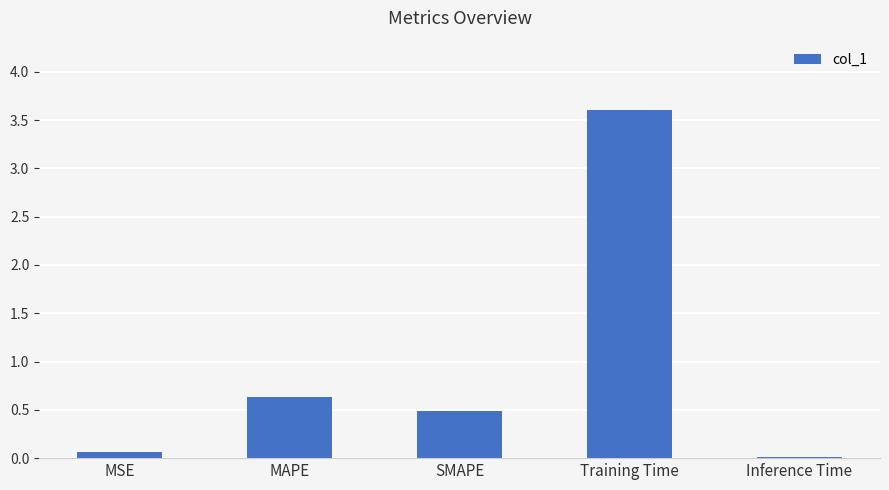

What is the sum of all values?

4.8